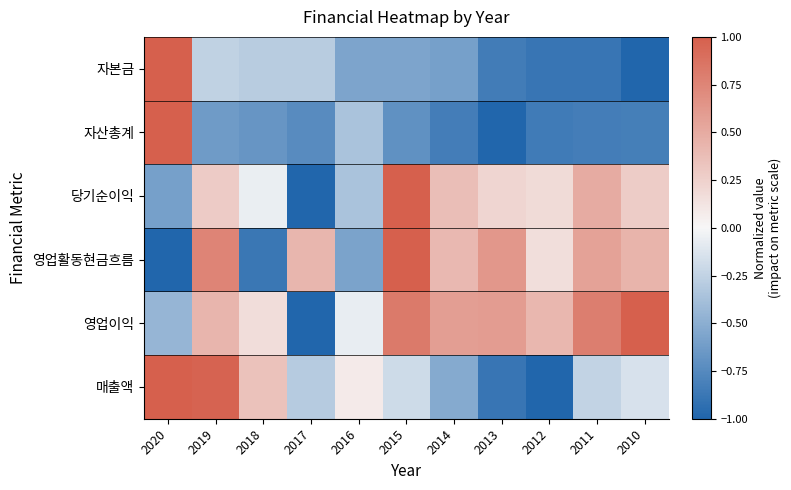

Reading right to left, transcribe all the data shown in this chart.

자본금: 2010=-1.0	2011=-0.9	2012=-0.9	2013=-0.8	2014=-0.6	2015=-0.6	2016=-0.6	2017=-0.3	2018=-0.3	2019=-0.3	2020=1.0
자산총계: 2010=-0.8	2011=-0.8	2012=-0.8	2013=-1.0	2014=-0.8	2015=-0.7	2016=-0.4	2017=-0.7	2018=-0.7	2019=-0.6	2020=1.0
당기순이익: 2010=0.3	2011=0.5	2012=0.2	2013=0.2	2014=0.4	2015=1.0	2016=-0.4	2017=-1.0	2018=-0.1	2019=0.3	2020=-0.6
영업활동현금흐름: 2010=0.4	2011=0.6	2012=0.2	2013=0.6	2014=0.4	2015=1.0	2016=-0.6	2017=0.4	2018=-0.9	2019=0.8	2020=-1.0
영업이익: 2010=1.0	2011=0.8	2012=0.4	2013=0.6	2014=0.6	2015=0.8	2016=-0.1	2017=-1.0	2018=0.2	2019=0.4	2020=-0.4
매출액: 2010=-0.1	2011=-0.2	2012=-1.0	2013=-0.9	2014=-0.5	2015=-0.2	2016=0.1	2017=-0.3	2018=0.3	2019=1.0	2020=1.0